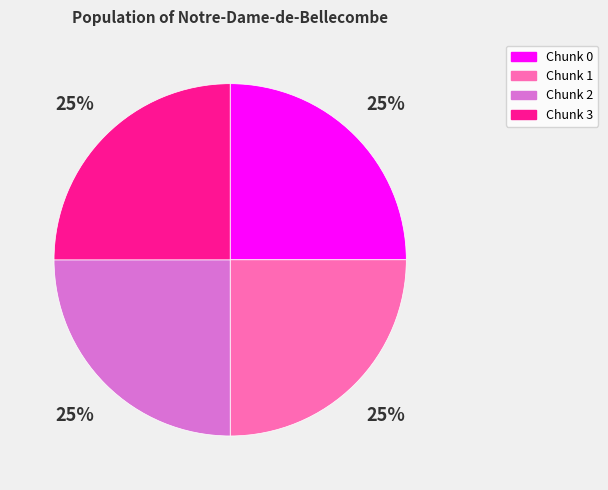

How many slices are in this pie chart?

4